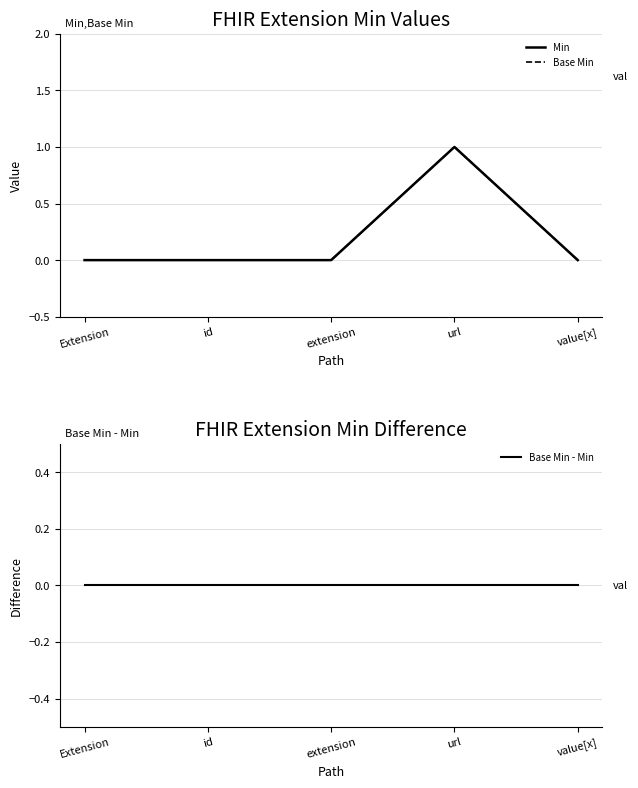

What is the sum of all Base Min values?

1